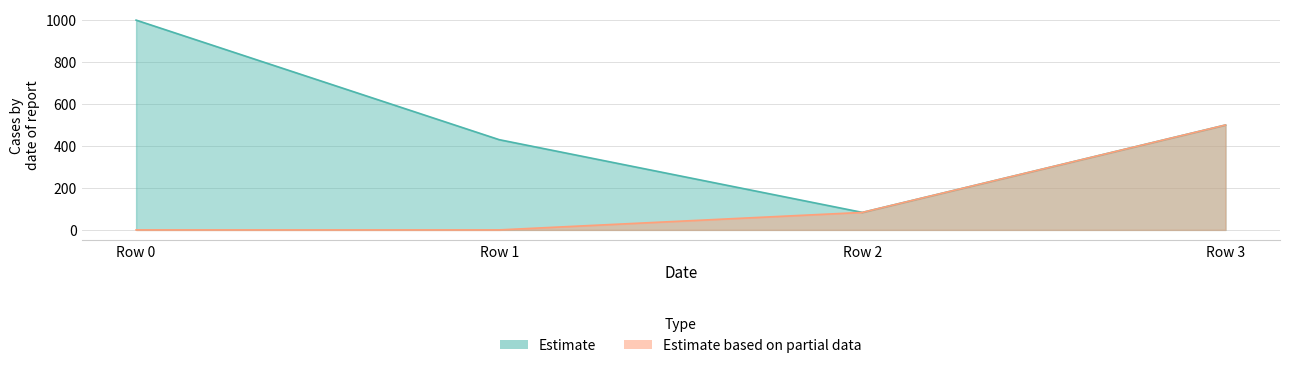

Read the col_6 value at Row 2.

83.3